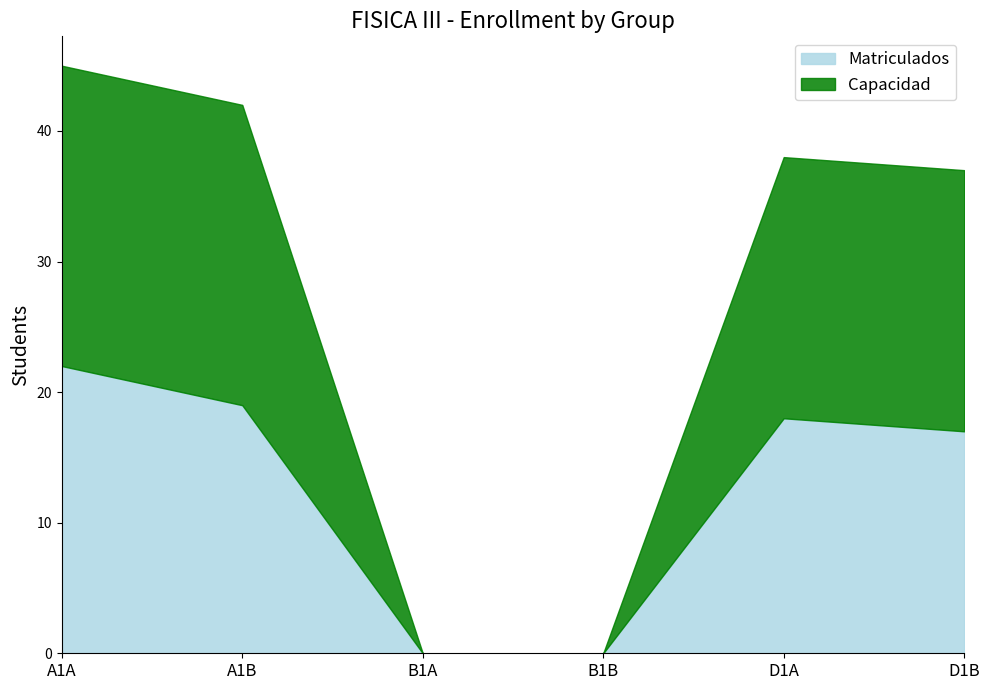

At which label does Matriculados first exceed 18?

A1A